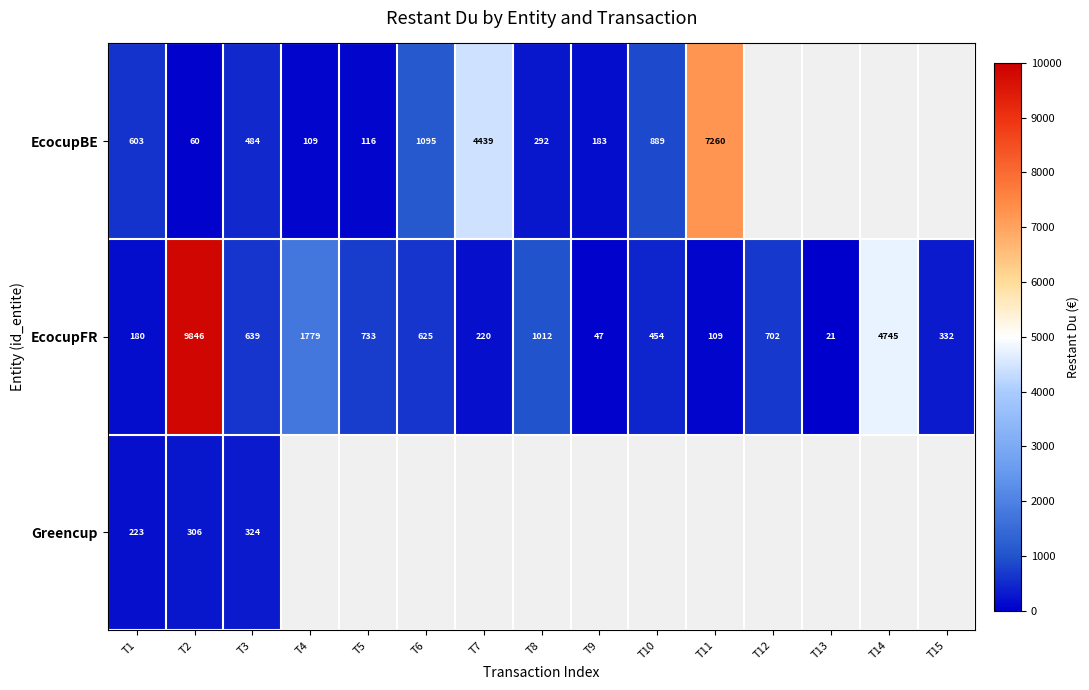

Between T15 and T11, which is larger?

T11